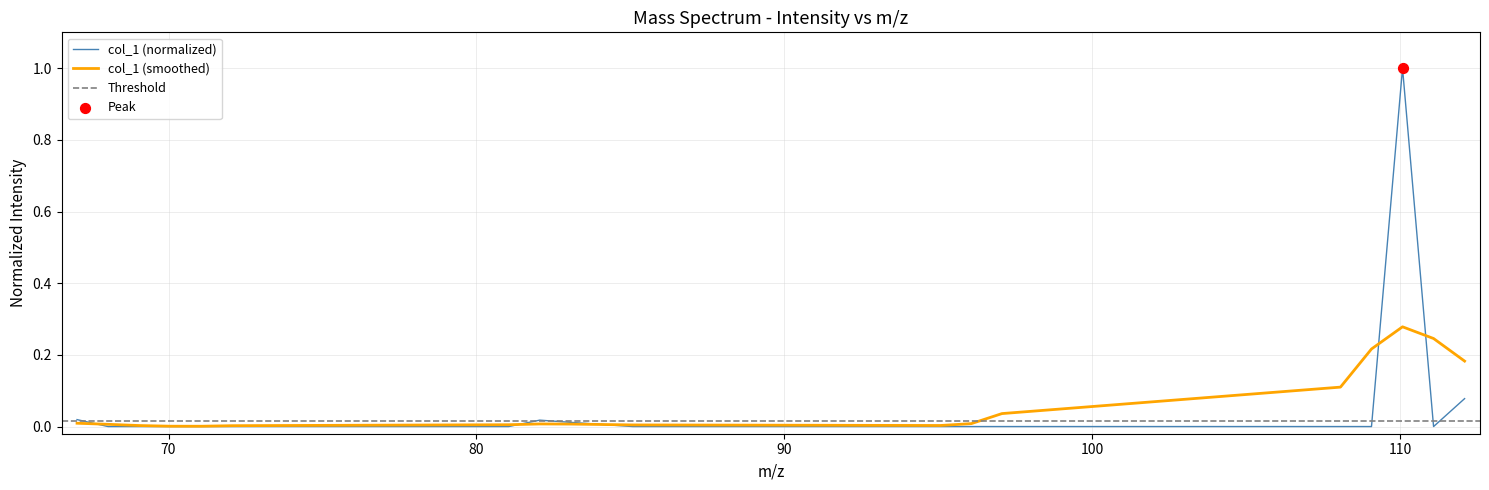

Between 108.056172 and 97.063997, which is larger?

108.056172